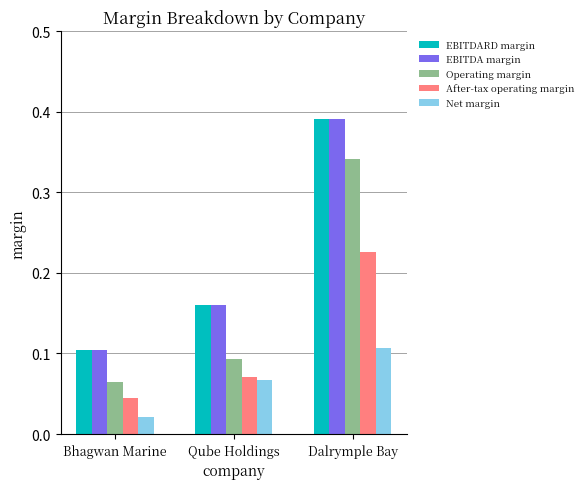

Rank the categories by Net margin value from highest to lowest.

Dalrymple Bay, Qube Holdings, Bhagwan Marine